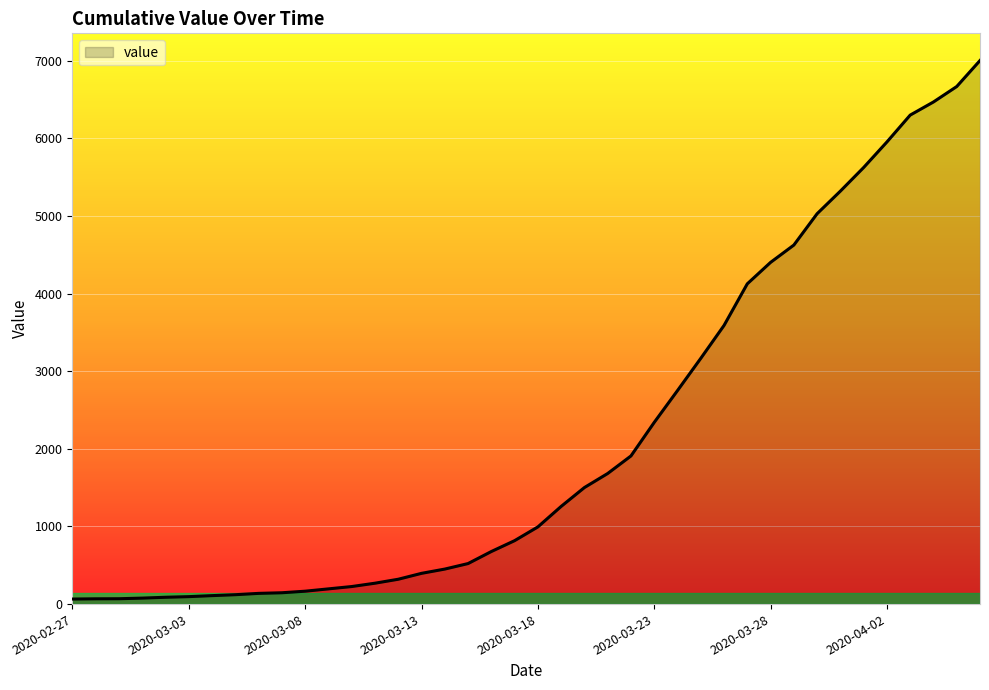

What is the greatest value displayed?

7001